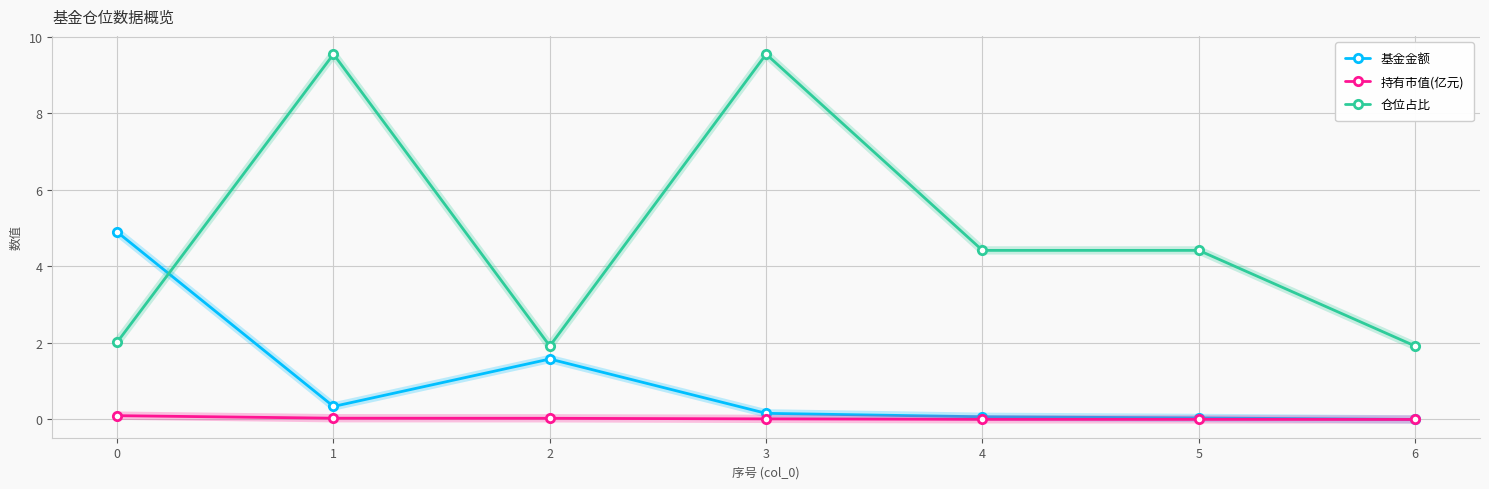

After their last crossing, which series has the higher values: 仓位占比 or 基金金额?

仓位占比